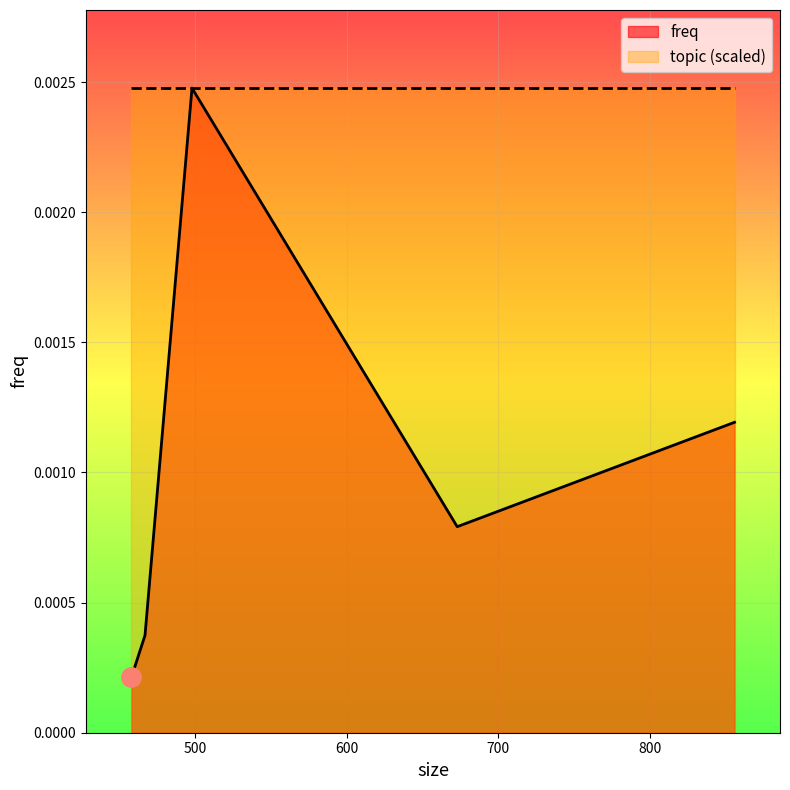

True or false: freq and topic (scaled) cross at least once.

False